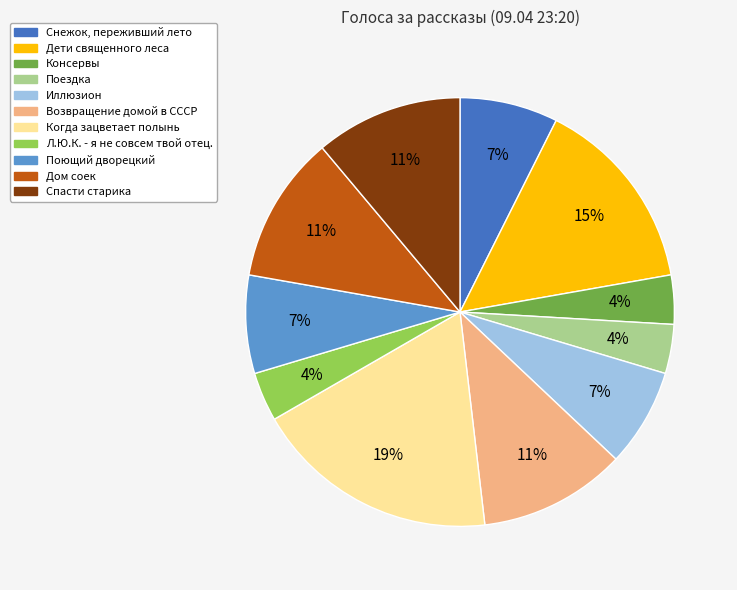

Is there any slice that represents more than half of the pie?

No